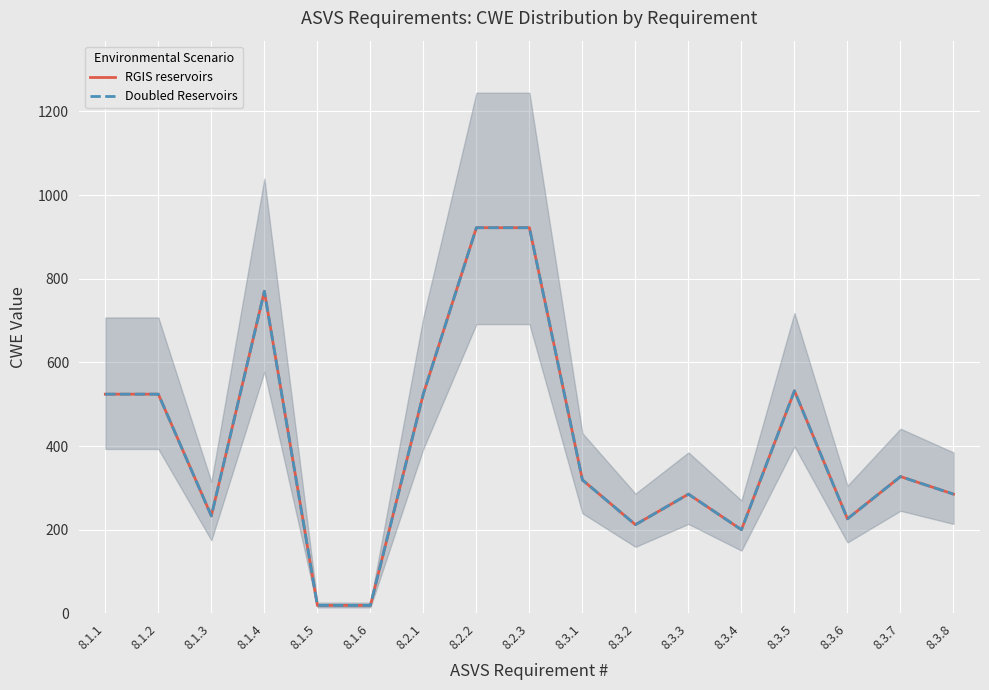

How many interior local peaks does the Doubled Reservoirs series have?

4